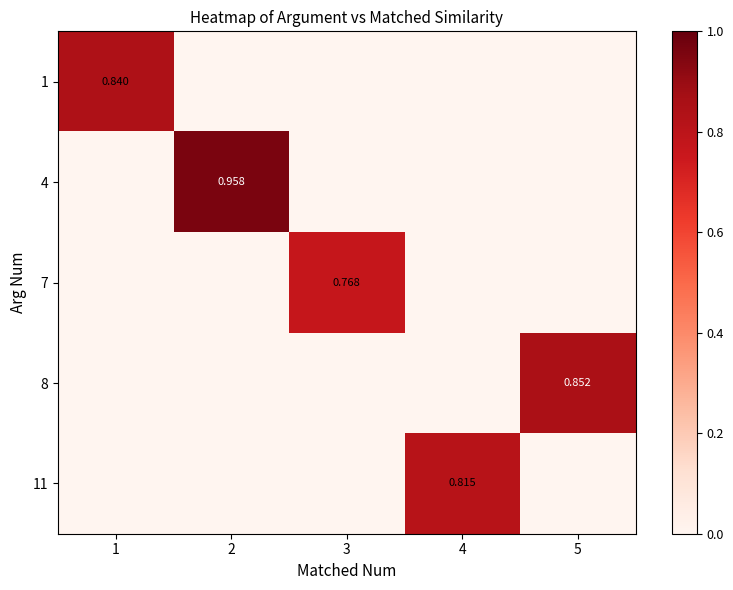

The value of 7 at 4 is 0.0. True or false?

True